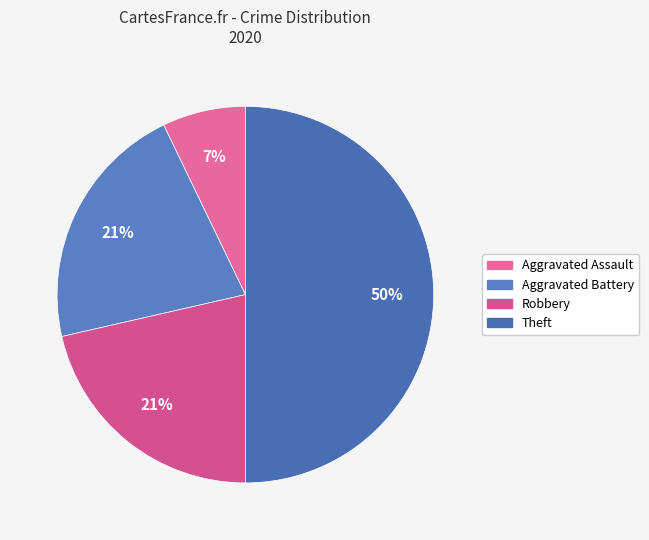

Do Theft and Aggravated Battery together represent more than half of the pie?

Yes